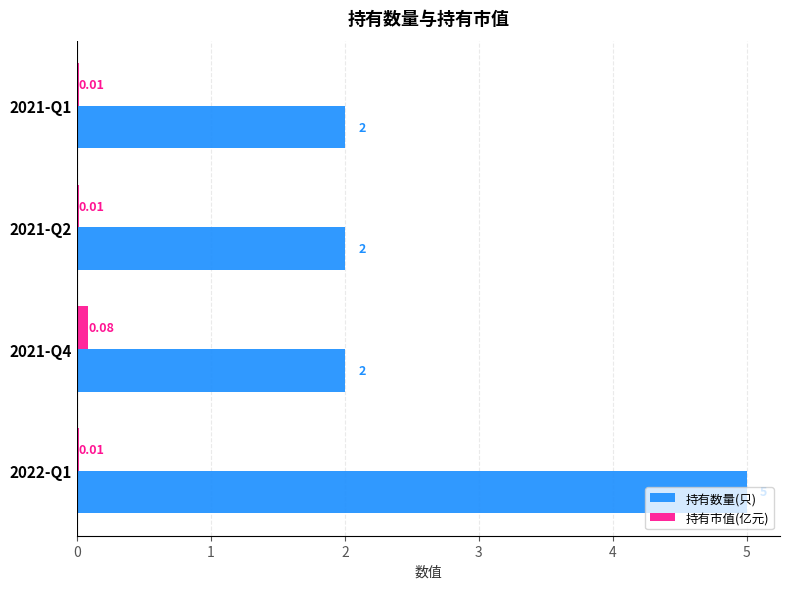

Which series changed the most between 2022-Q1 and 2021-Q4?

持有数量(只)